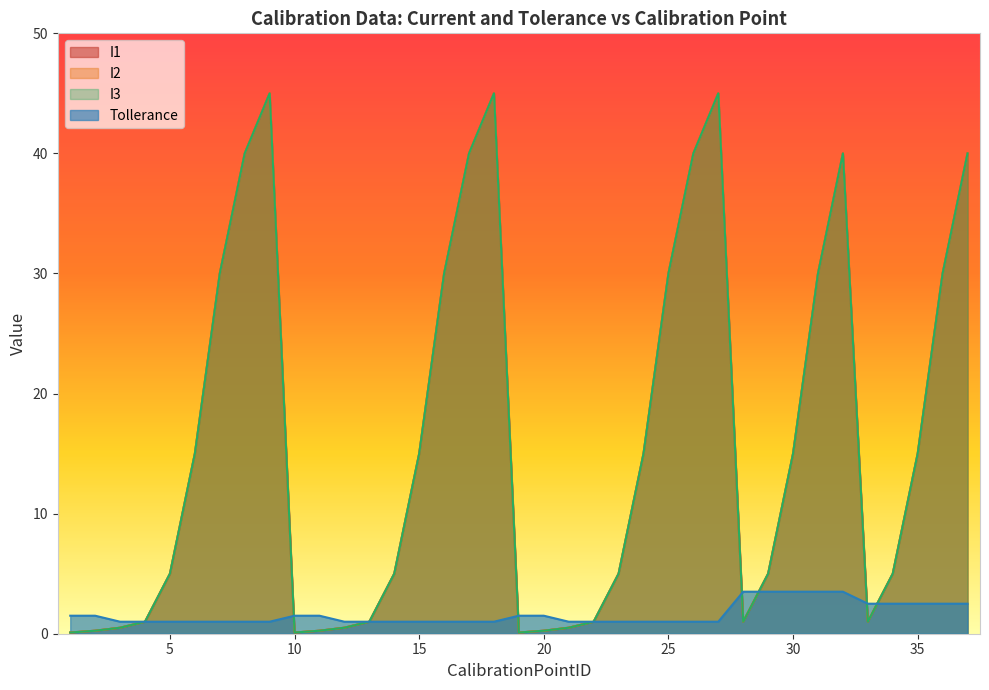

Between 1 and 7, which series saw the biggest shift?

I1